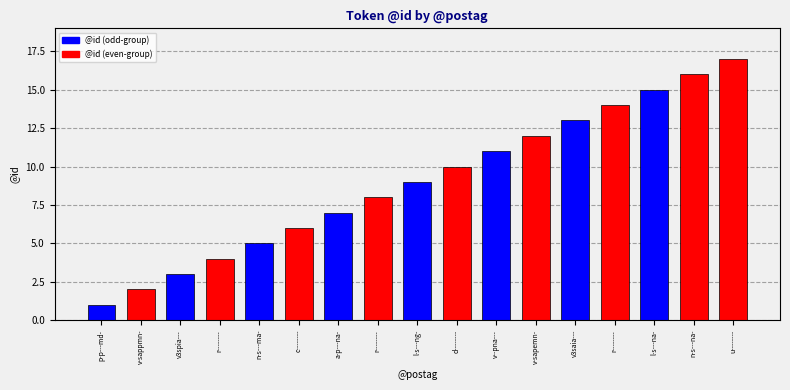

What is the smallest value displayed?

1